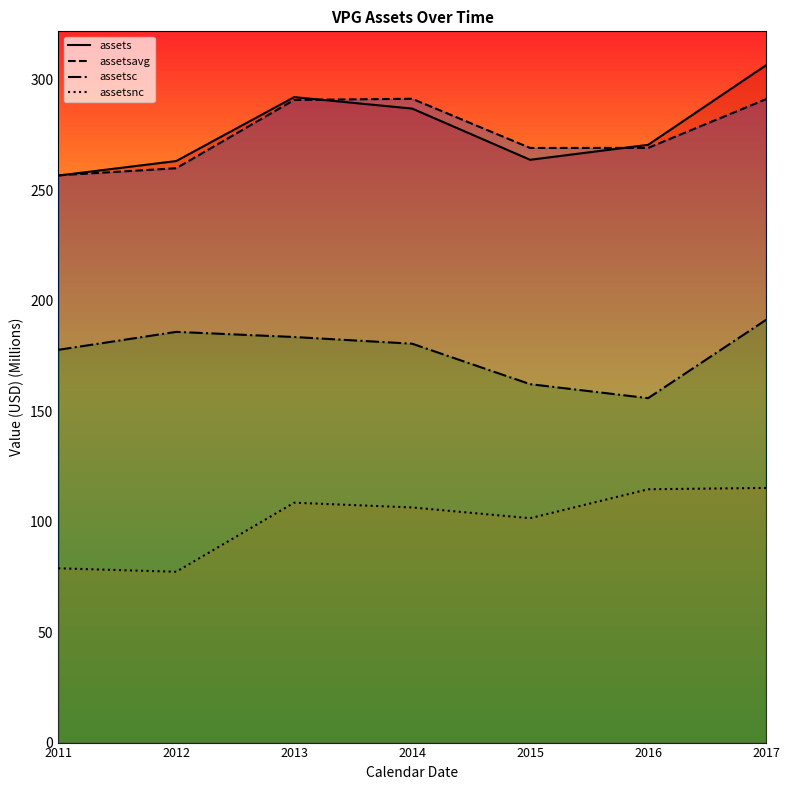

At which category is the sum across all series the highest?

2017